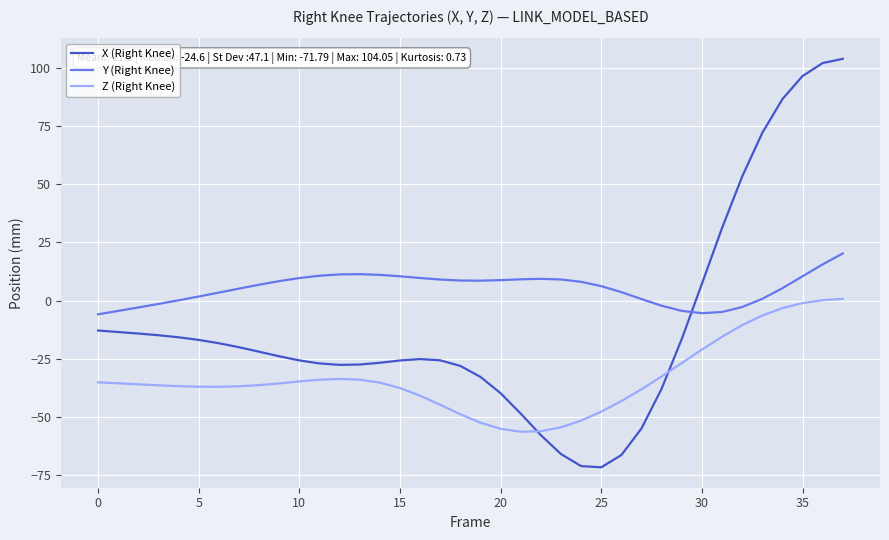

Rank the series by their average value, from highest to lowest.

Y (Right Knee), X (Right Knee), Z (Right Knee)